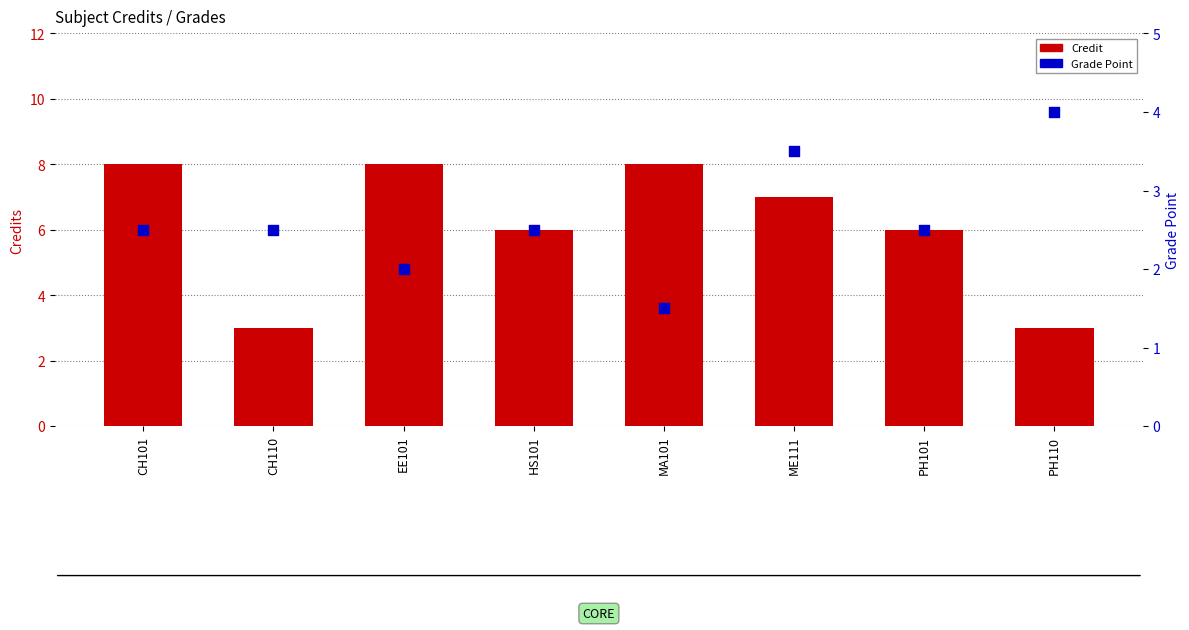

What are all the series names shown in the legend?

Credit, Grade Point